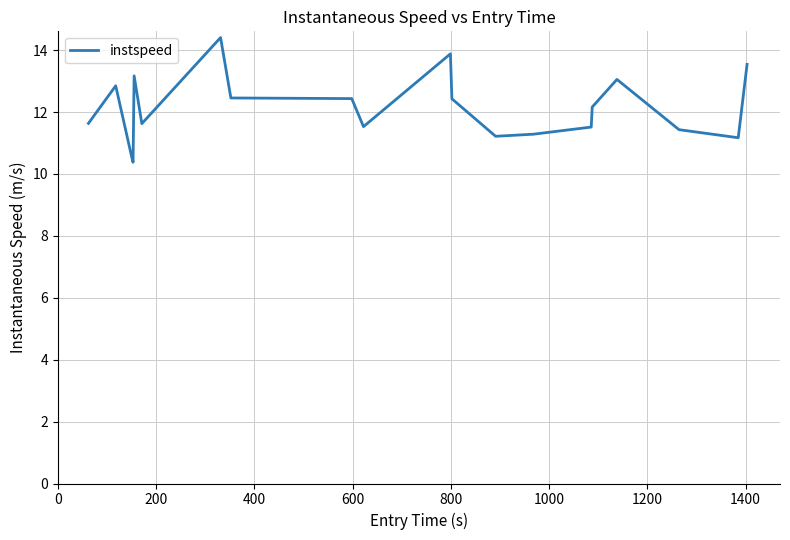

What is the greatest value displayed?

14.4